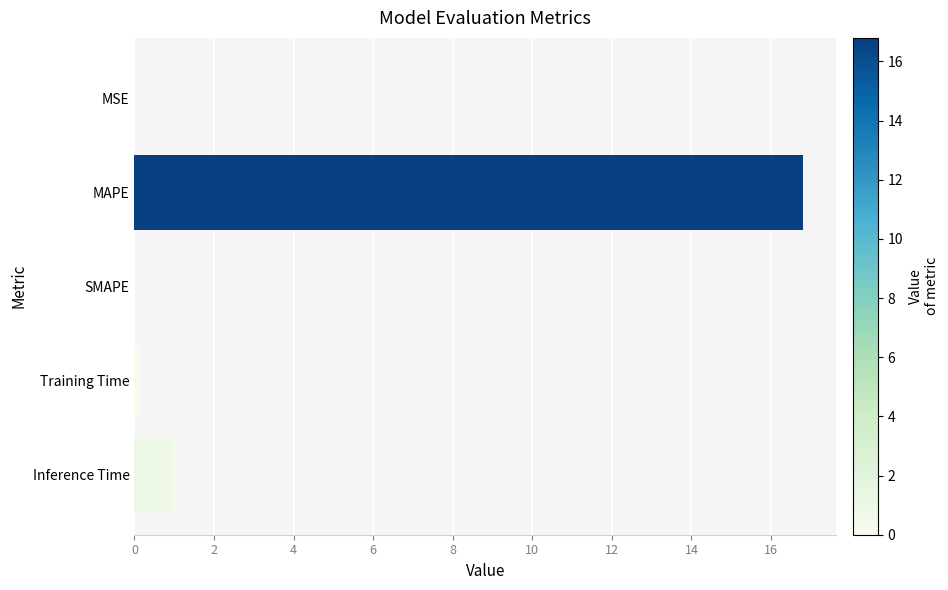

The chart shows a value of 1.0 at Inference Time. True or false?

True